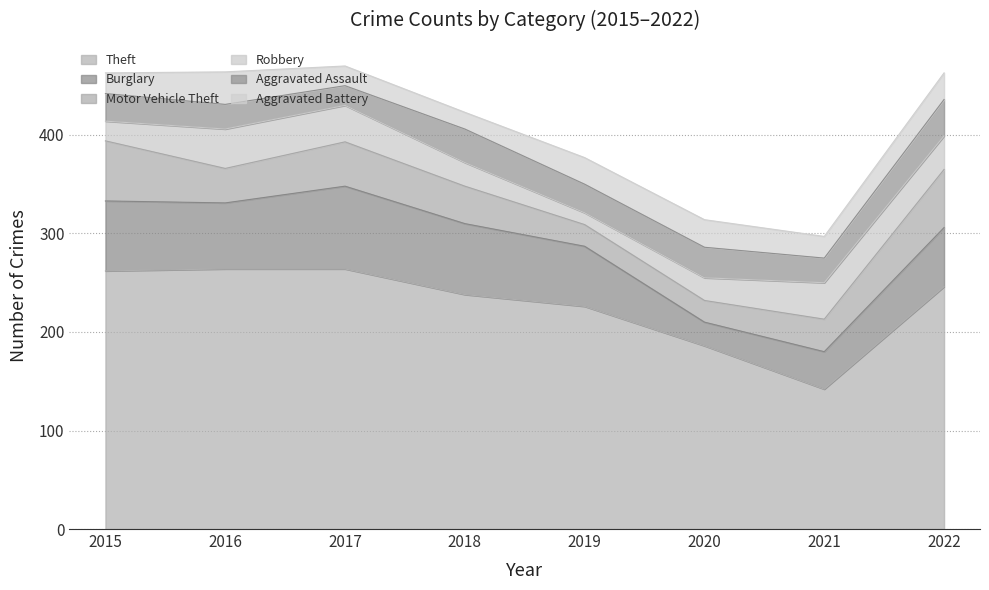

Which series has the largest total across all categories?

Theft